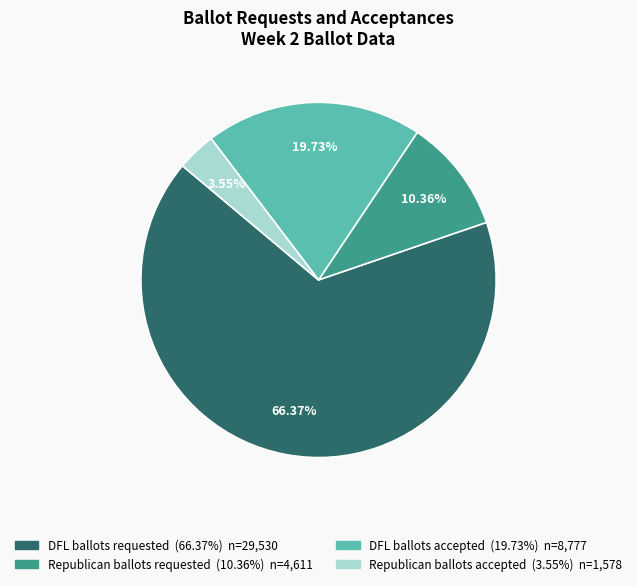

Between Republican ballots requested and DFL ballots requested, which is larger?

DFL ballots requested